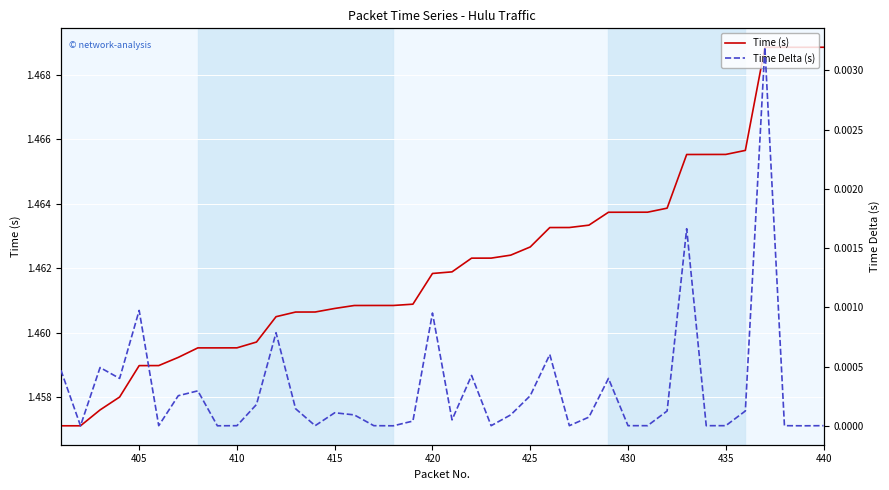

True or false: Time Delta (s) has a value of 0.0 at 415.

False